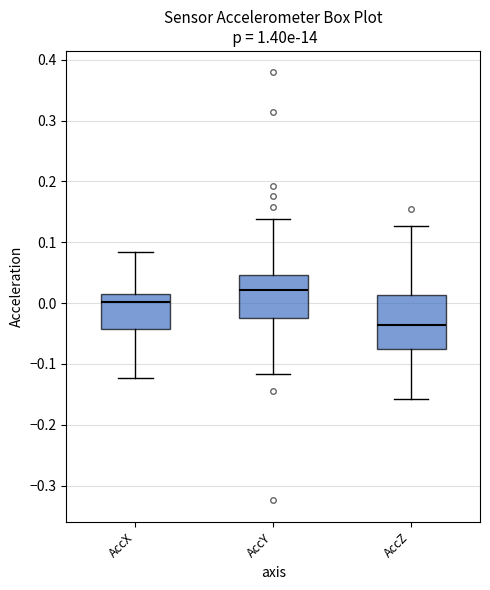

Where does the upper whisker of the box for AccX end on the y-axis? The values are not printed on the chart, so give them approximately, as read against the axis.

0.08